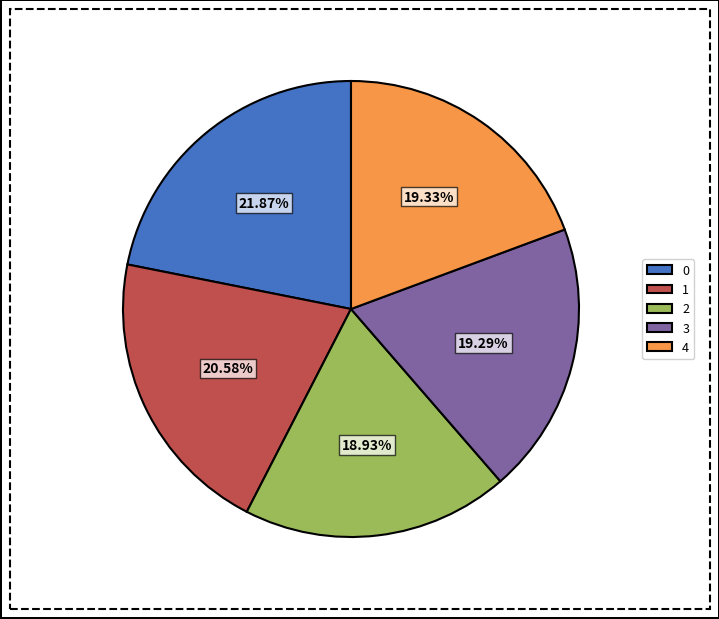

To the nearest percent, what is the difference between the 3 and 1 slice percentages?

1%